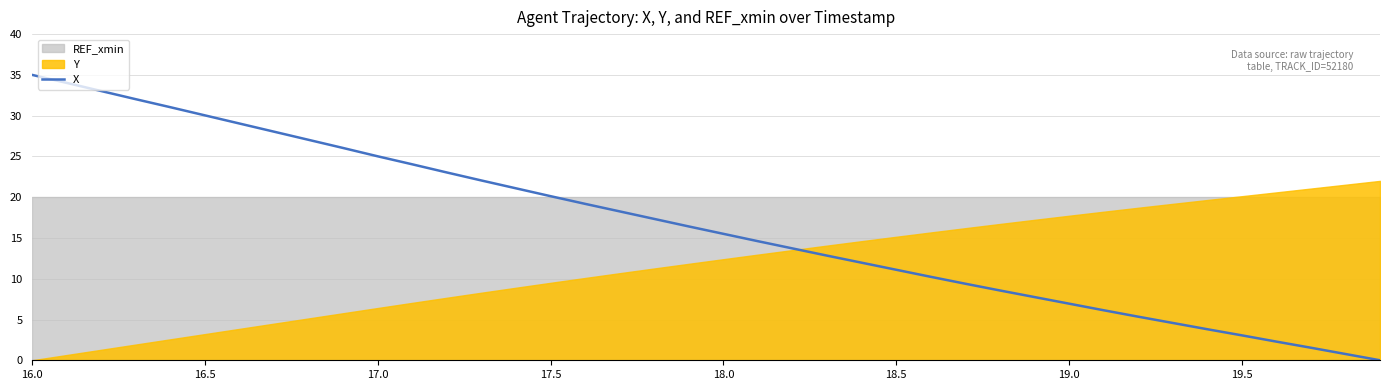

The chart shows a value of 18.3 at 17. True or false?

True